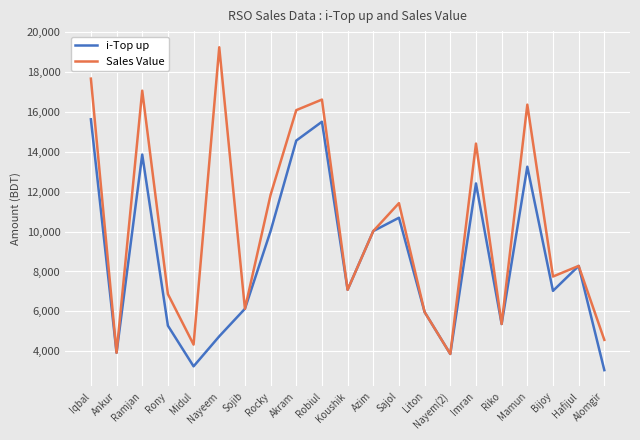

The i-Top up series shows 5647 at Ankur. True or false?

False